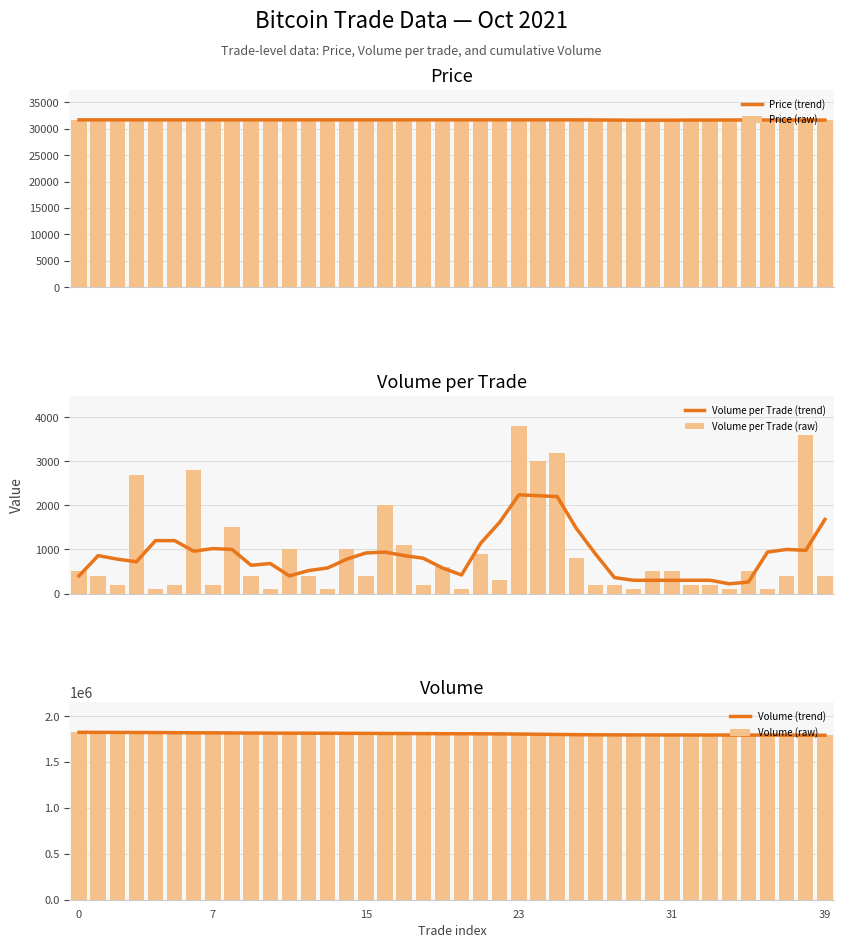

True or false: Price (trend) has a value of 7869 at 28.

False